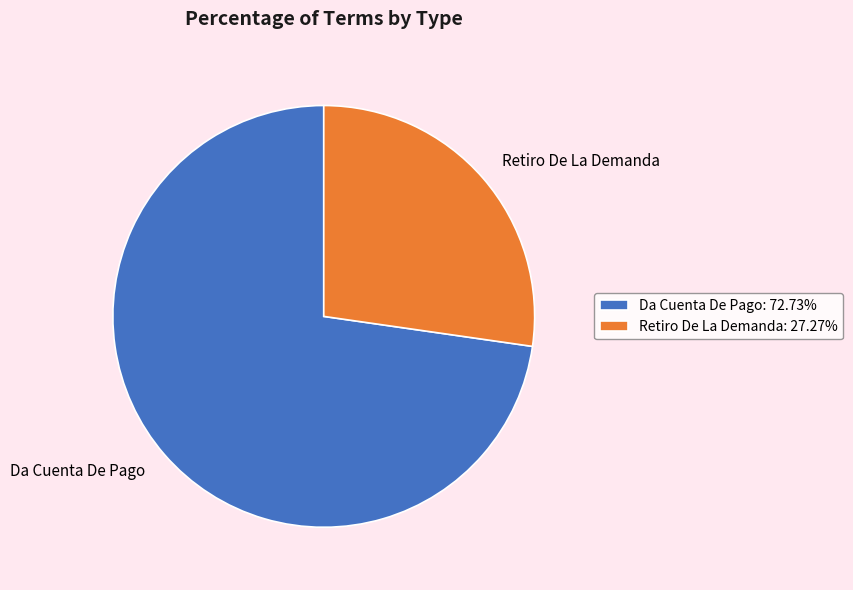

Which category accounts for the majority?

Da Cuenta De Pago